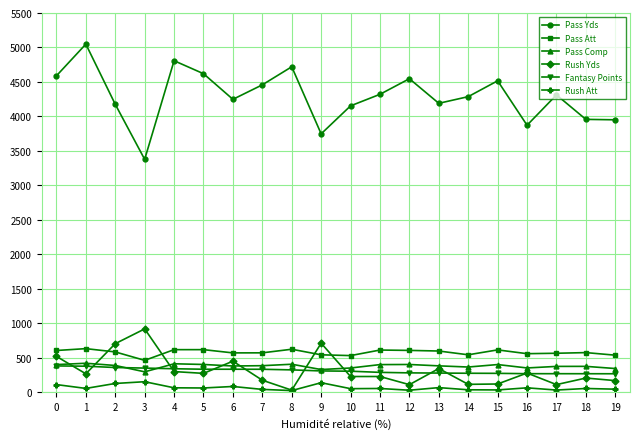

True or false: Pass Comp has more than 0 interior local peaks.

True